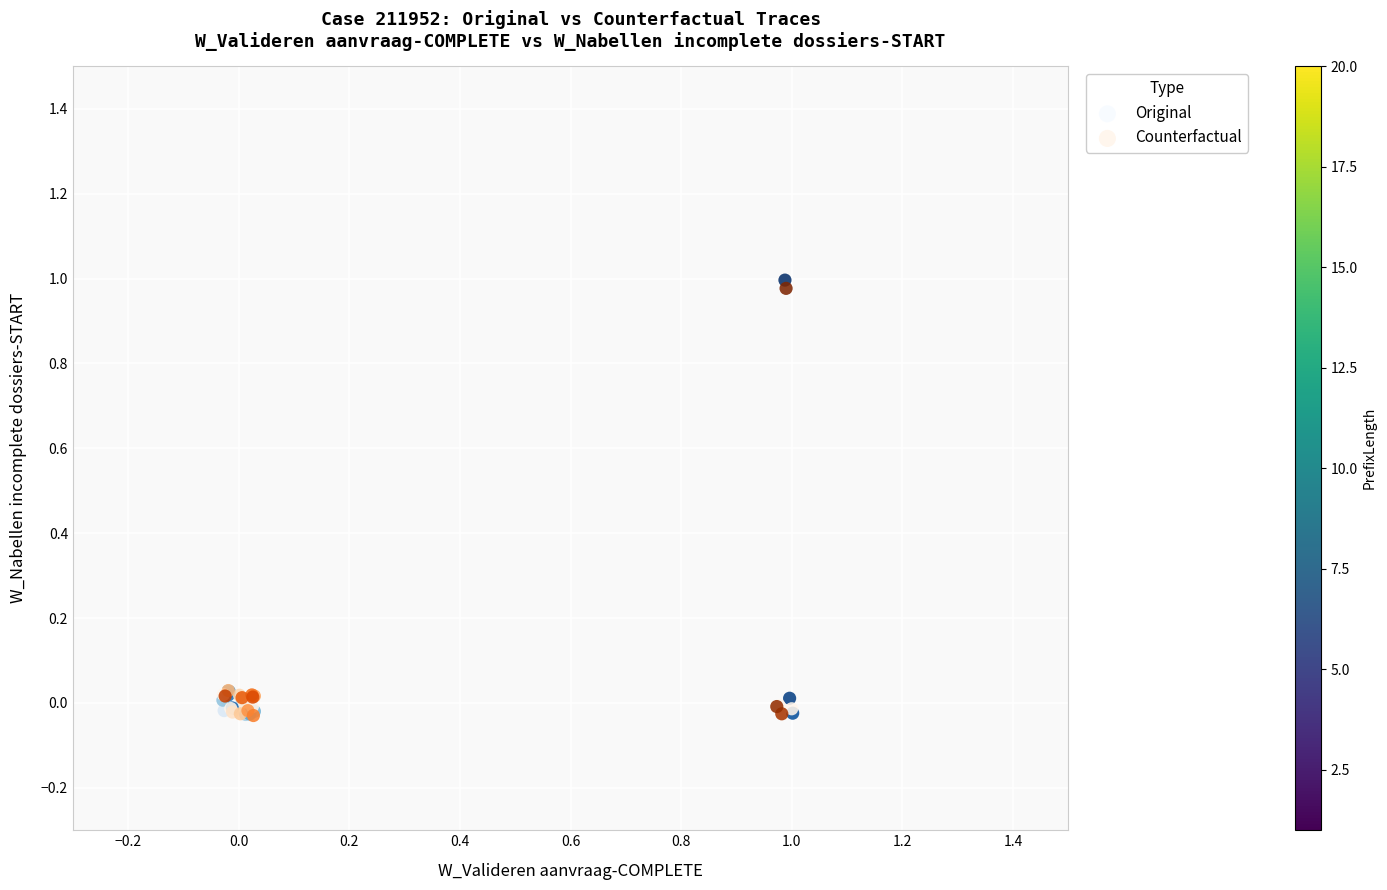

Which series has the widest spread of Y values?

Original